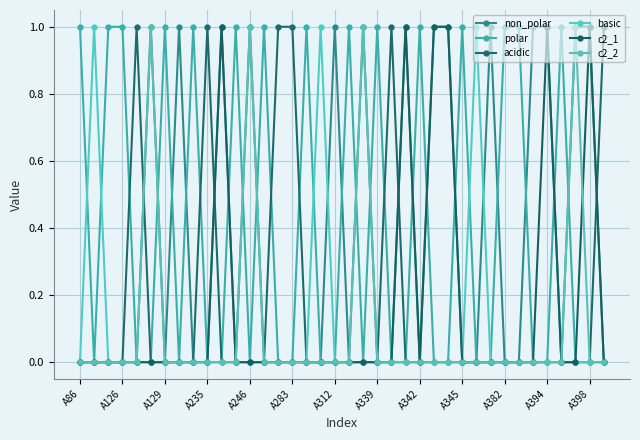

How many data points does each series have?

38